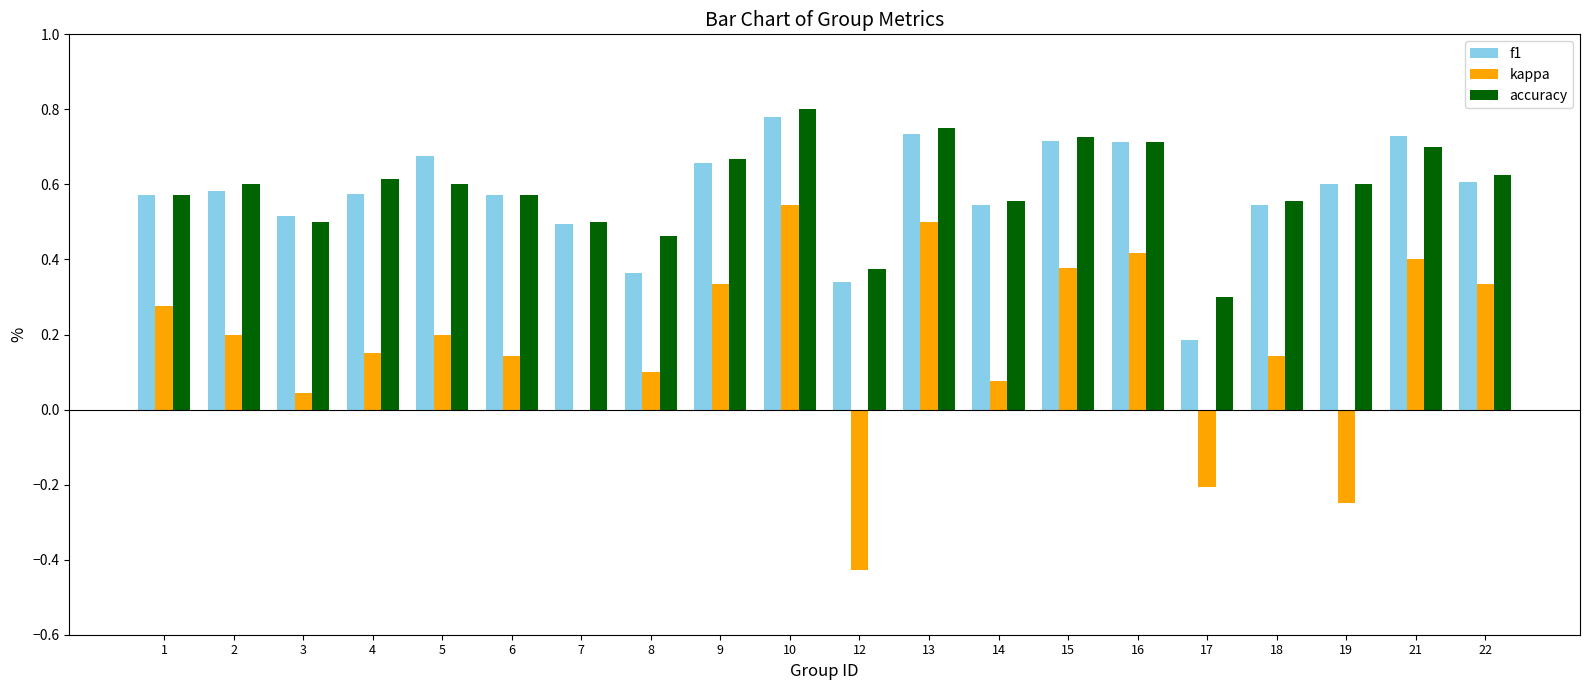

Between 5 and 17, which series saw the biggest shift?

f1